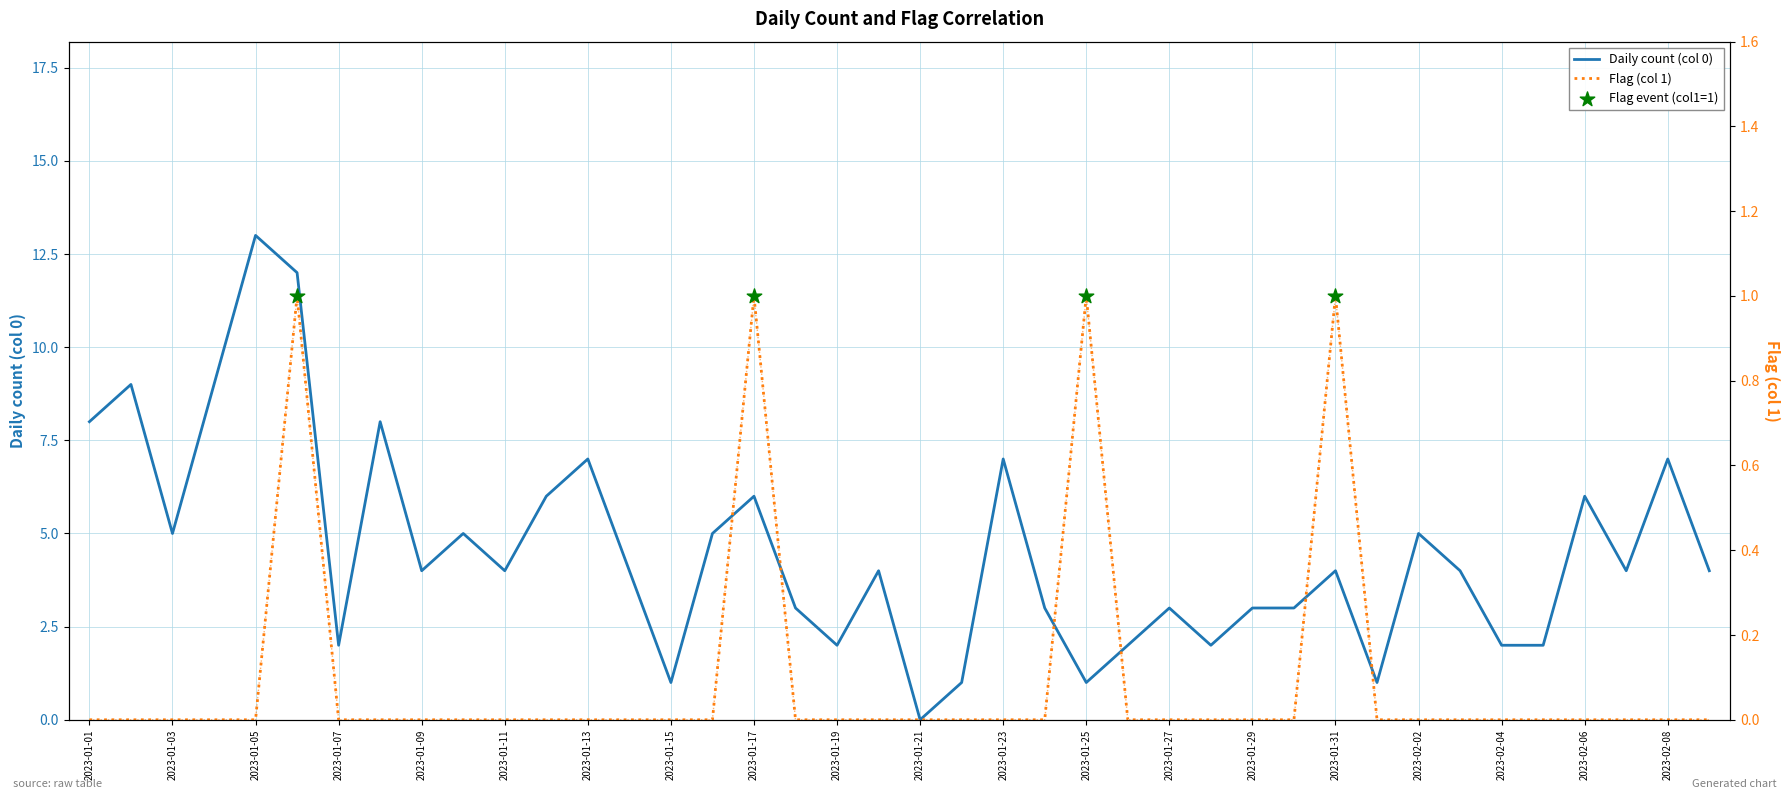

At which category is the sum across all series the highest?

2023-01-05